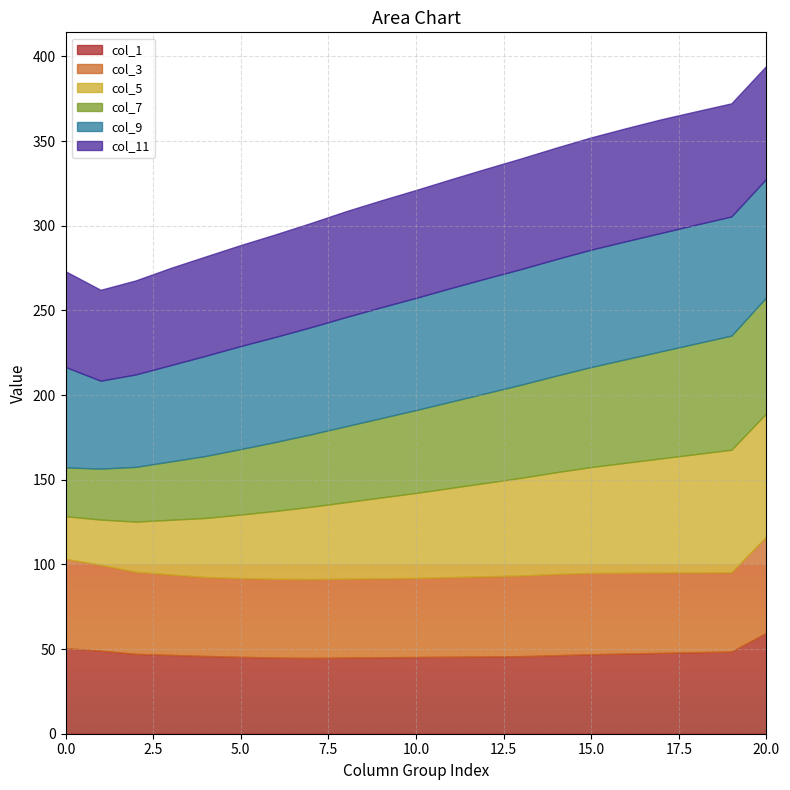

What is the lowest value of the col_1 series?

44.8